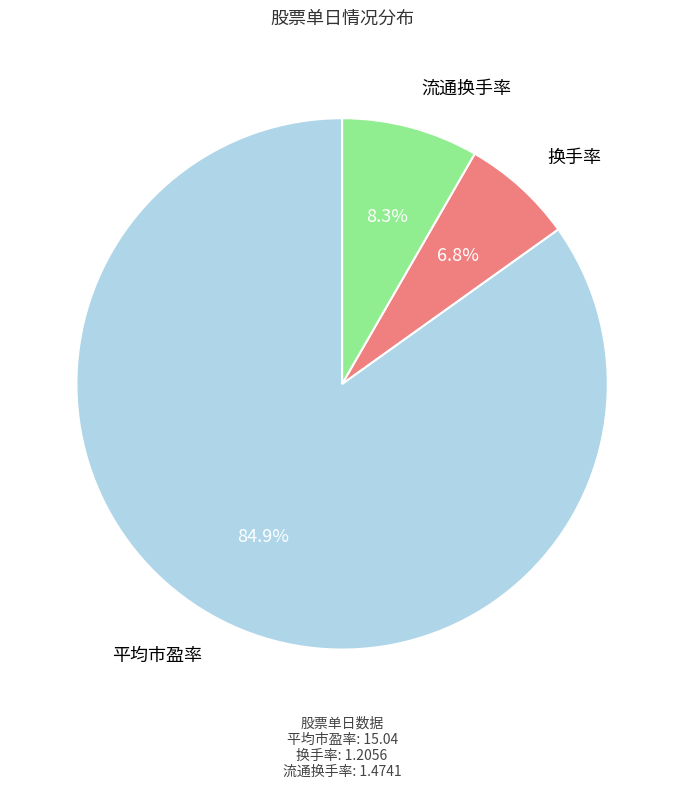

Is there a majority slice in this chart?

Yes